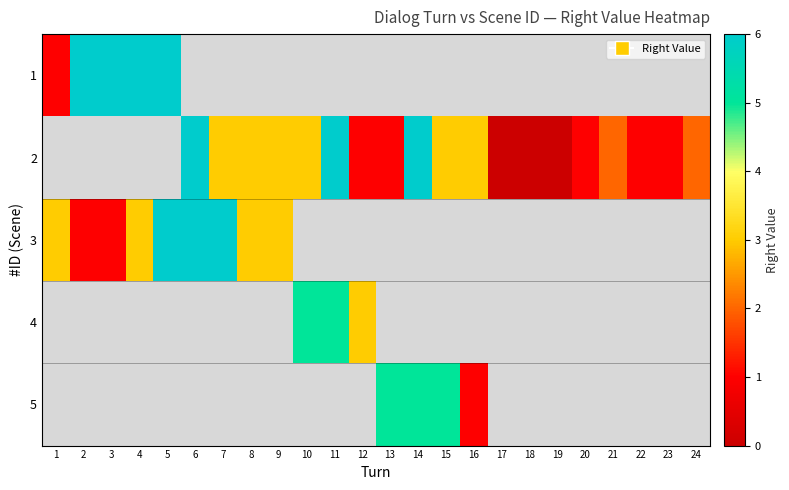

List the labels in order of 1 value, largest first.

2, 3, 4, 5, 6, 7, 8, 9, 10, 11, 12, 13, 14, 15, 16, 17, 18, 19, 20, 21, 22, 23, 24, 1